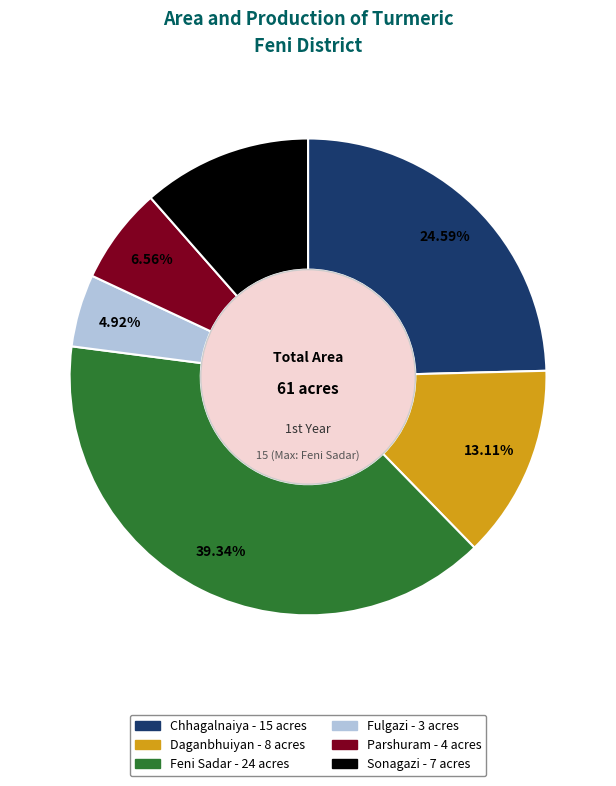

What is the ratio of the value at Parshuram to the value at Fulgazi?

1.3